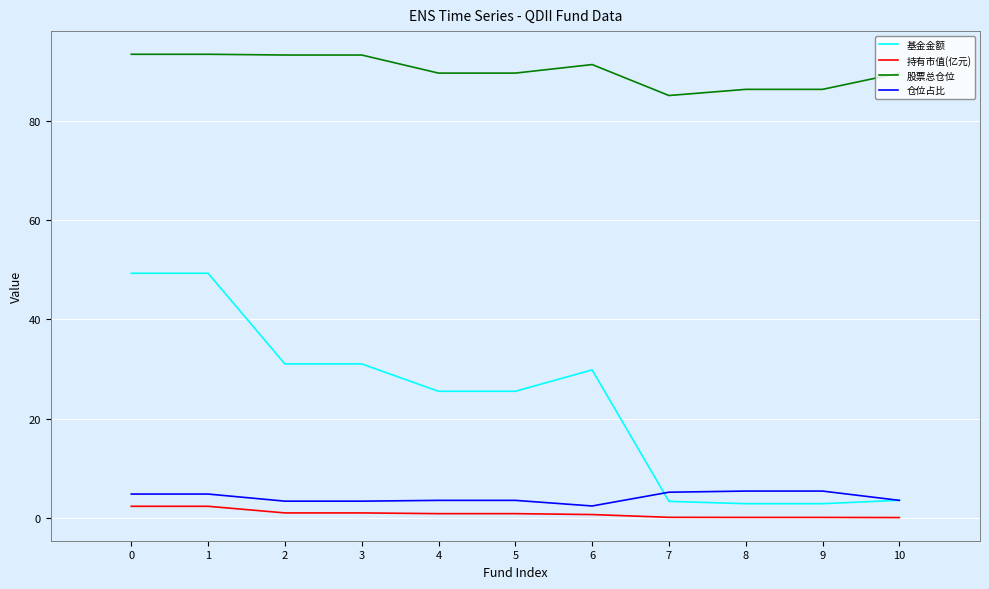

The value of 仓位占比 at 3 is 3.4. True or false?

True